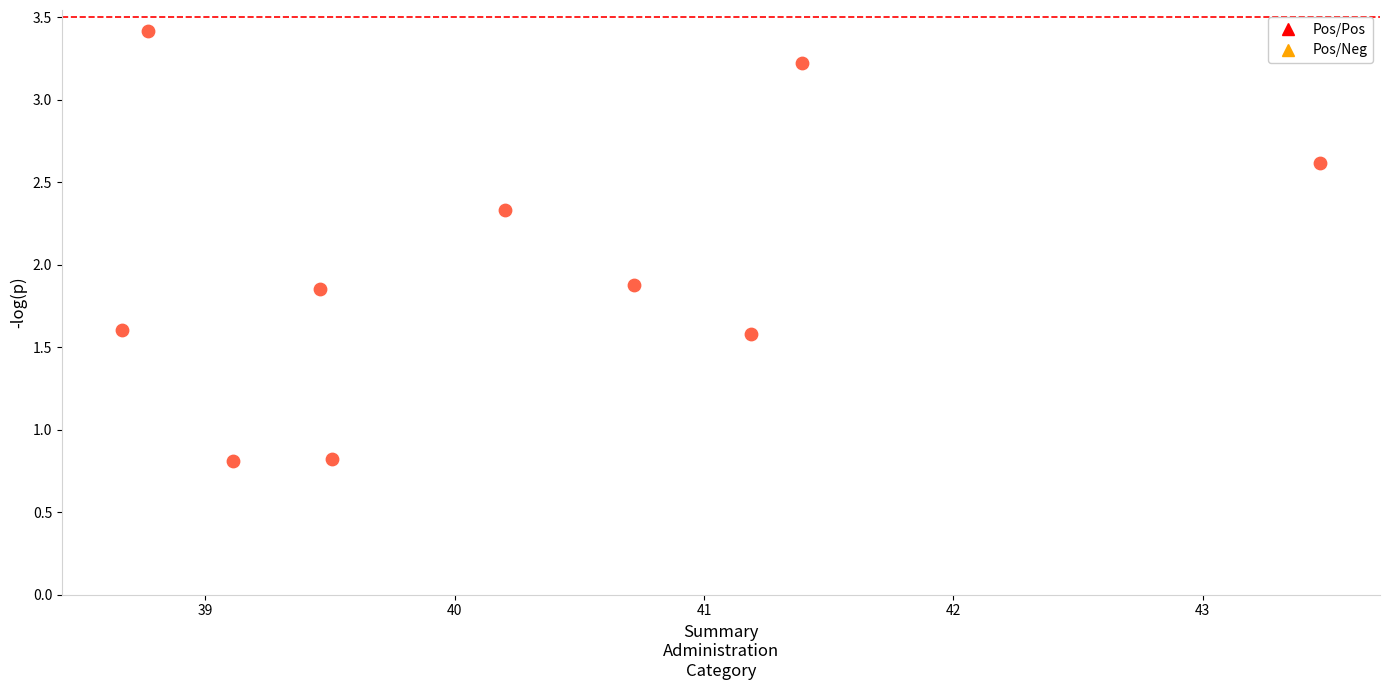

What is the range of Y values (max minus min)?

2.6